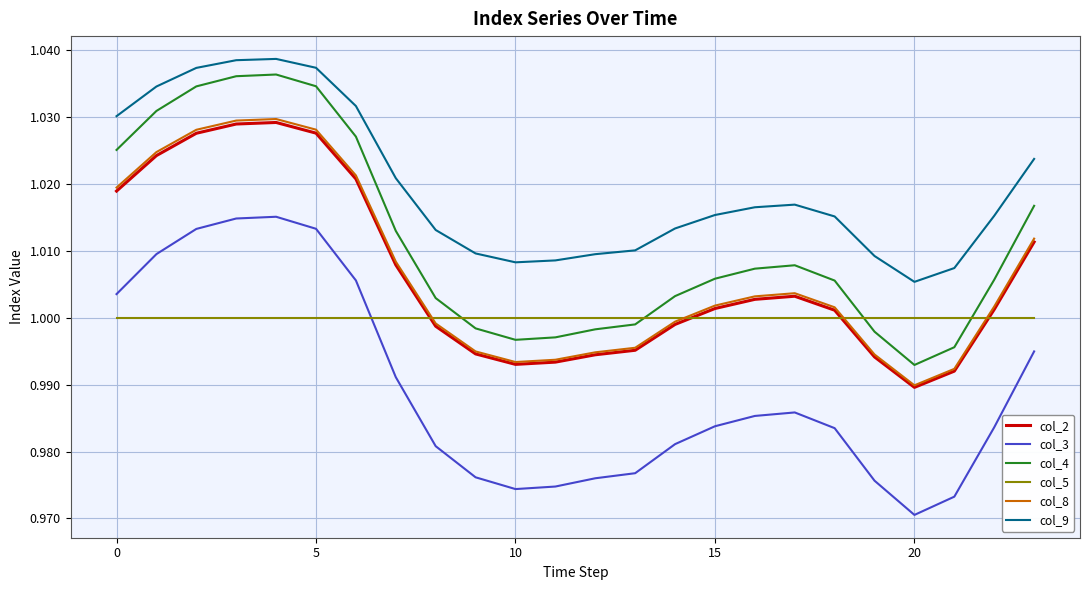

Which series has the widest spread of values?

col_3